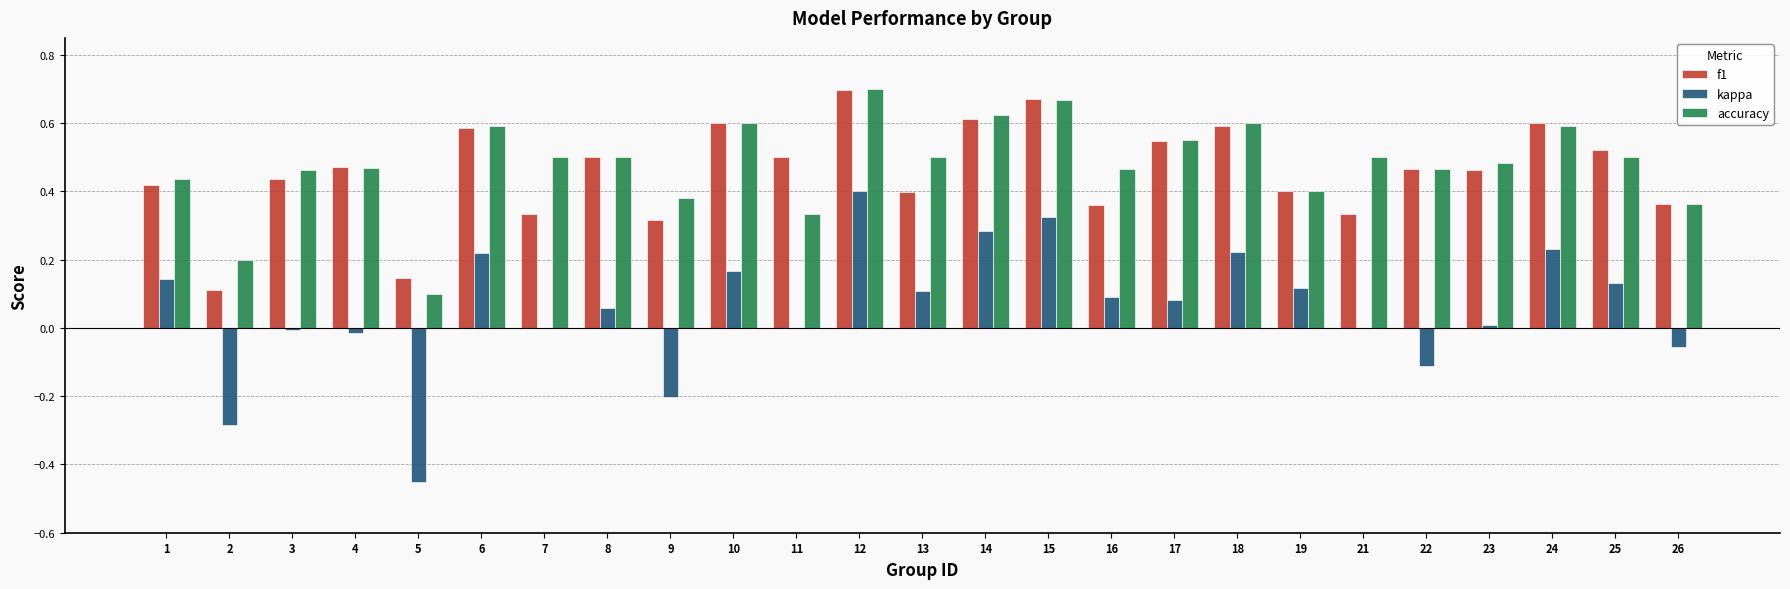

Is it true that f1 equals 0.3 at 8?

False